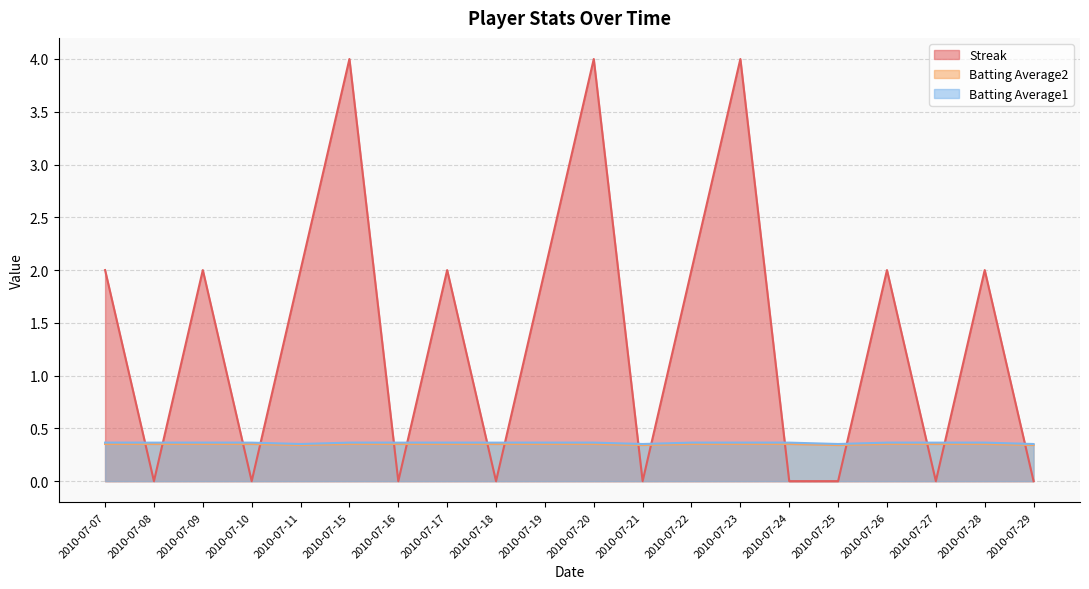

Reading left to right, list all the values displayed in this chart.

Streak: 2010-07-07=2.0	2010-07-08=0.0	2010-07-09=2.0	2010-07-10=0.0	2010-07-11=2.0	2010-07-15=4.0	2010-07-16=0.0	2010-07-17=2.0	2010-07-18=0.0	2010-07-19=2.0	2010-07-20=4.0	2010-07-21=0.0	2010-07-22=2.0	2010-07-23=4.0	2010-07-24=0.0	2010-07-25=0.0	2010-07-26=2.0	2010-07-27=0.0	2010-07-28=2.0	2010-07-29=0.0
Batting Average2: 2010-07-07=0.4	2010-07-08=0.4	2010-07-09=0.4	2010-07-10=0.4	2010-07-11=0.4	2010-07-15=0.4	2010-07-16=0.4	2010-07-17=0.4	2010-07-18=0.4	2010-07-19=0.4	2010-07-20=0.4	2010-07-21=0.4	2010-07-22=0.4	2010-07-23=0.4	2010-07-24=0.4	2010-07-25=0.4	2010-07-26=0.4	2010-07-27=0.4	2010-07-28=0.4	2010-07-29=0.4
Batting Average1: 2010-07-07=0.4	2010-07-08=0.4	2010-07-09=0.4	2010-07-10=0.4	2010-07-11=0.3	2010-07-15=0.4	2010-07-16=0.4	2010-07-17=0.4	2010-07-18=0.4	2010-07-19=0.4	2010-07-20=0.4	2010-07-21=0.3	2010-07-22=0.4	2010-07-23=0.4	2010-07-24=0.4	2010-07-25=0.3	2010-07-26=0.4	2010-07-27=0.4	2010-07-28=0.4	2010-07-29=0.3